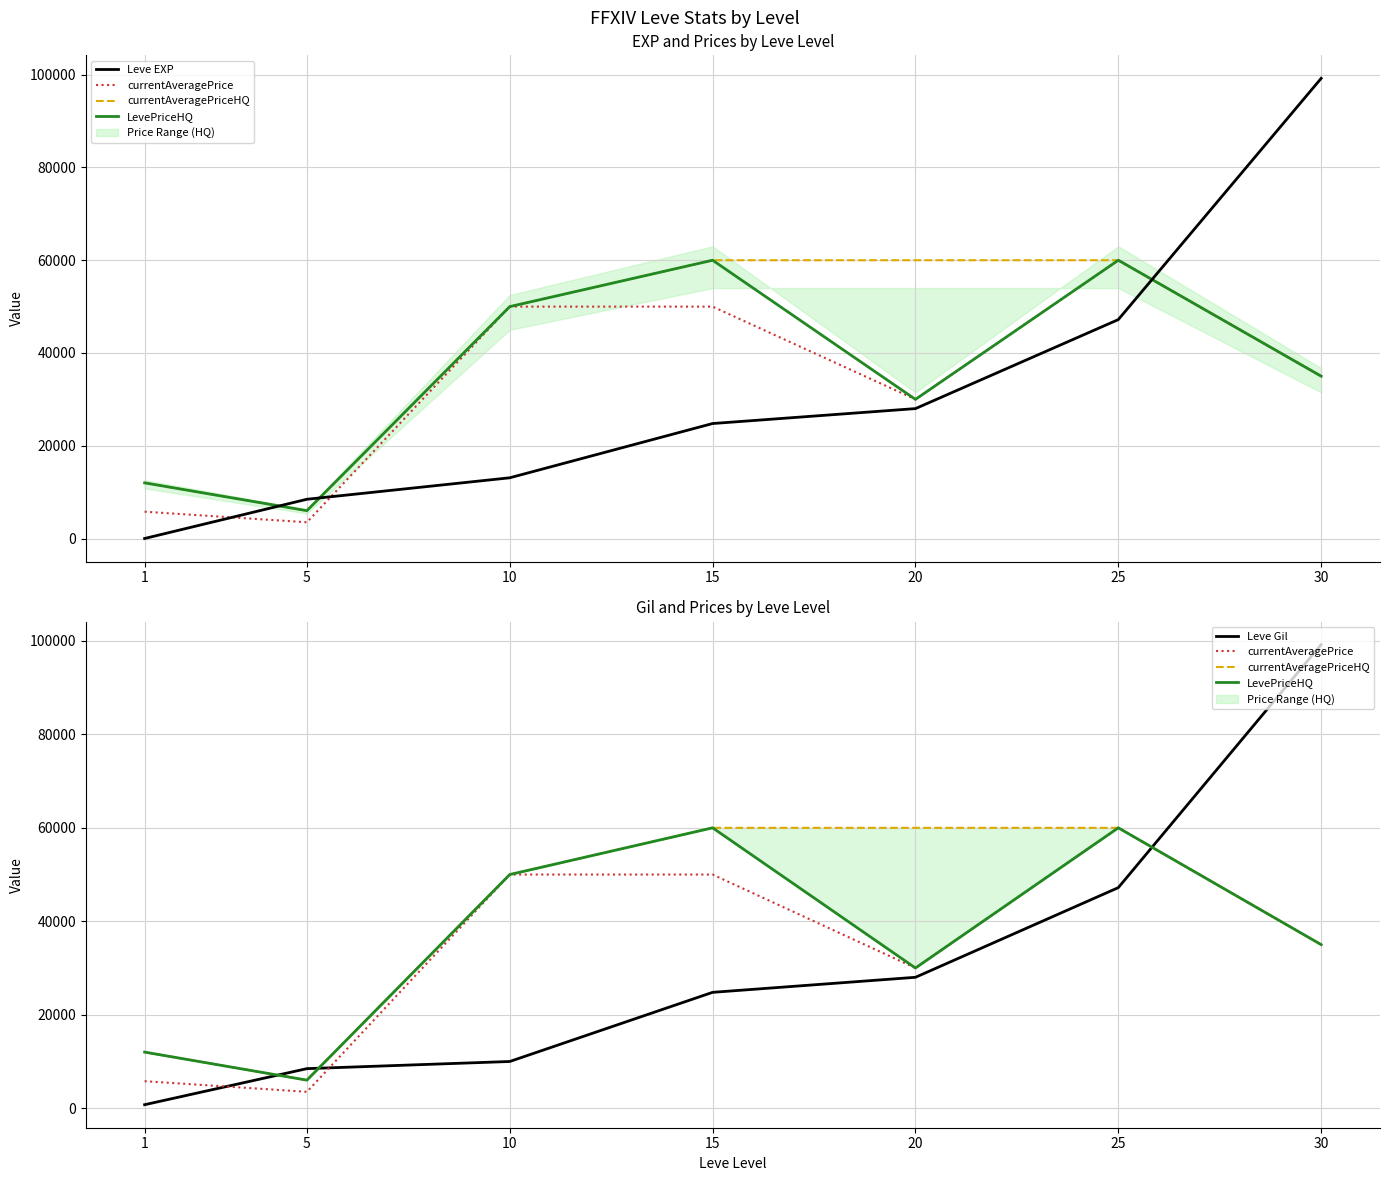

What is the value of the LevePriceHQ point at the 6th from the left?

60000